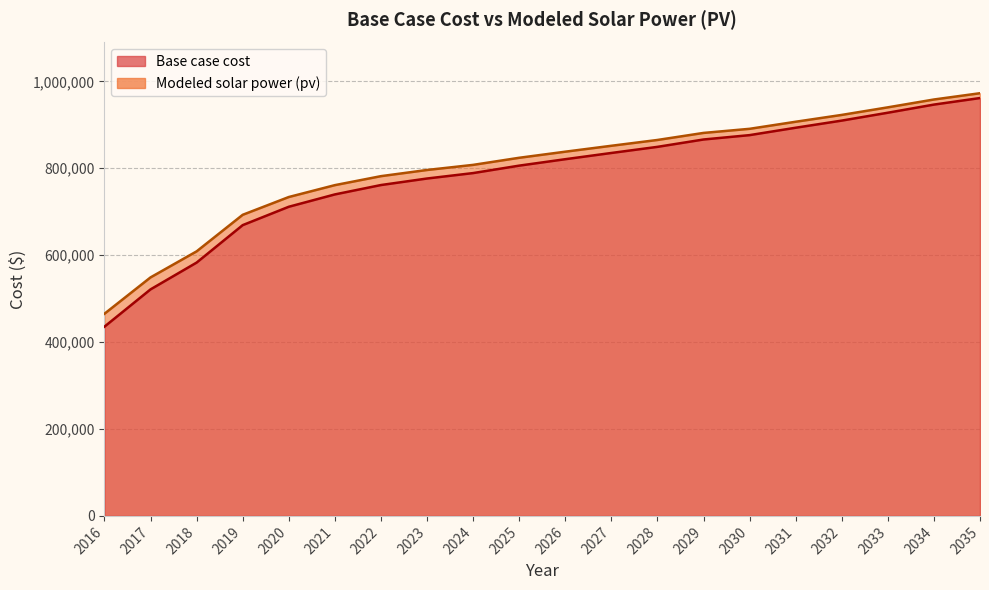

Reading right to left, transcribe all the data shown in this chart.

Base case cost: 961616.3	946563.4	927840.6	909714.3	893305.6	876293.0	866234.1	849288.2	835210.0	820876.4	806075.9	788939.0	776437.9	761426.5	739829.2	711422.7	669162.9	582956.0	521302.9	435511.9
Modeled solar power (pv): 972728.2	958276.2	940237.2	922810.8	907083.8	890804.2	881354.6	865139.7	851774.1	838170.4	824153.7	807819.1	796065.3	781856.6	761194.0	733857.1	692919.7	608794.2	548874.9	465243.5